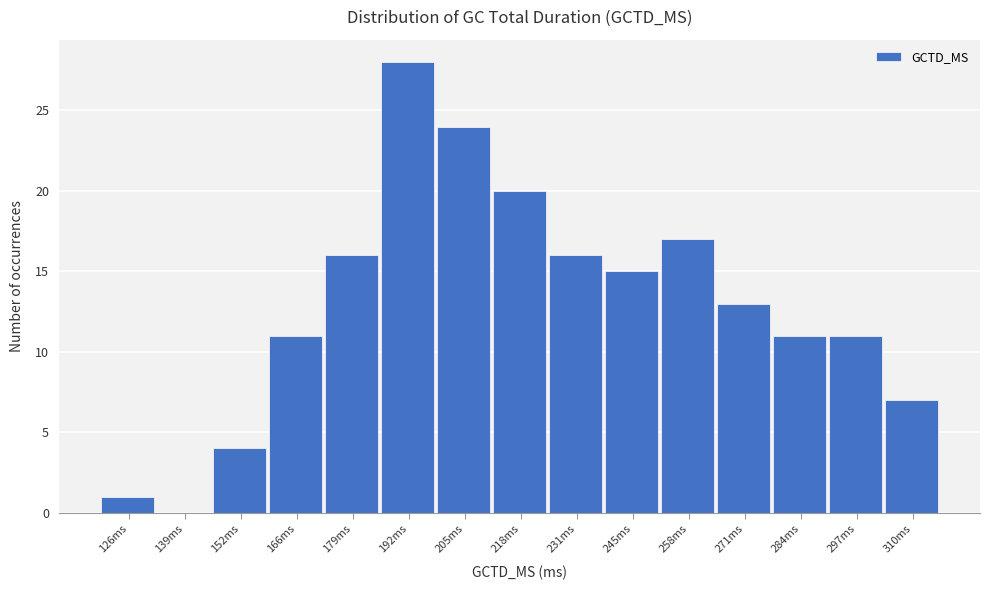

Reading left to right, transcribe this chart: for each bar, give the range it covers on the x-axis and its height. Neither the bar edges nor the heights are printed on the chart, so give them approximately, as read against the axes.

120 to 132: 1
132 to 146: 0
146 to 160: 4
160 to 172: 11
172 to 186: 16
186 to 198: 28
198 to 212: 24
212 to 224: 20
224 to 238: 16
238 to 252: 15
252 to 264: 17
264 to 278: 13
278 to 290: 11
290 to 304: 11
304 to 318: 7